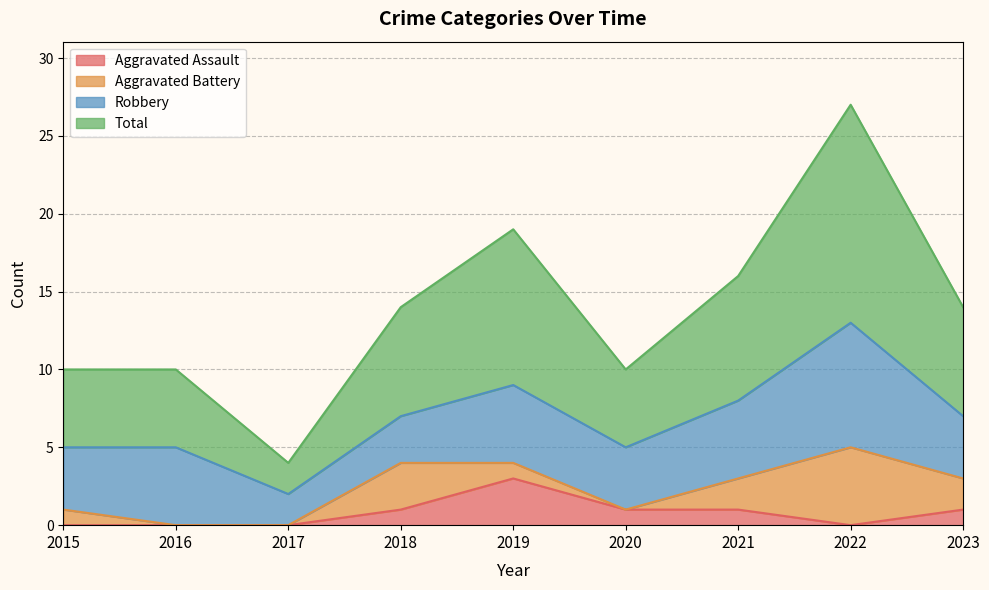

Where is the first local minimum for Total?

2017